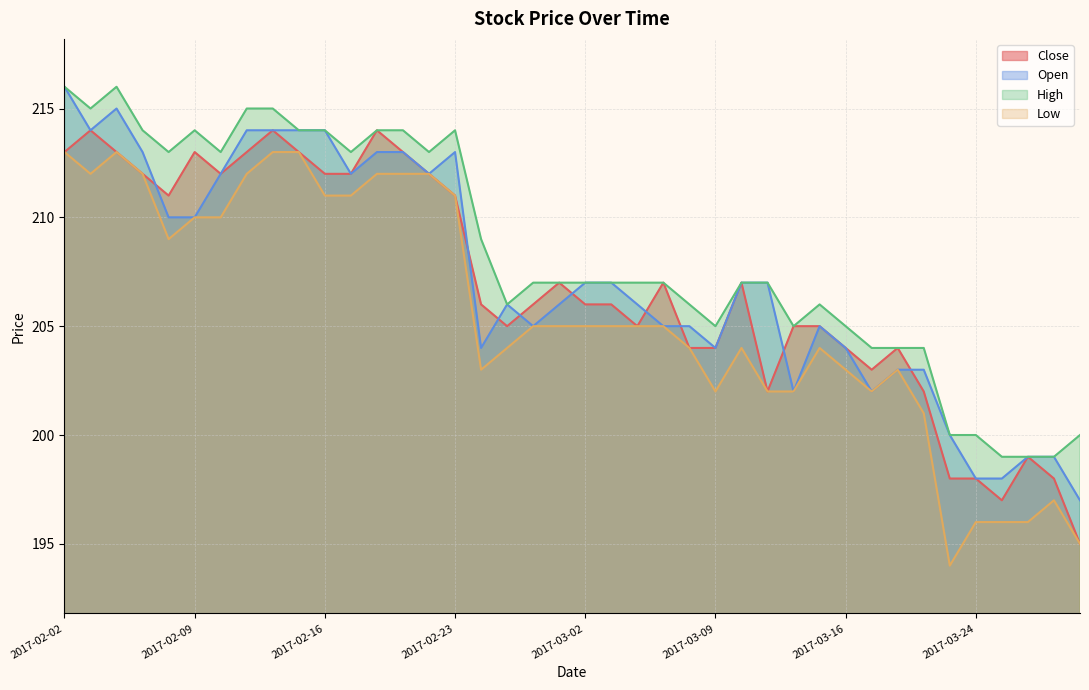

What is the spread (max minus min) of values at 2017-02-09?

4